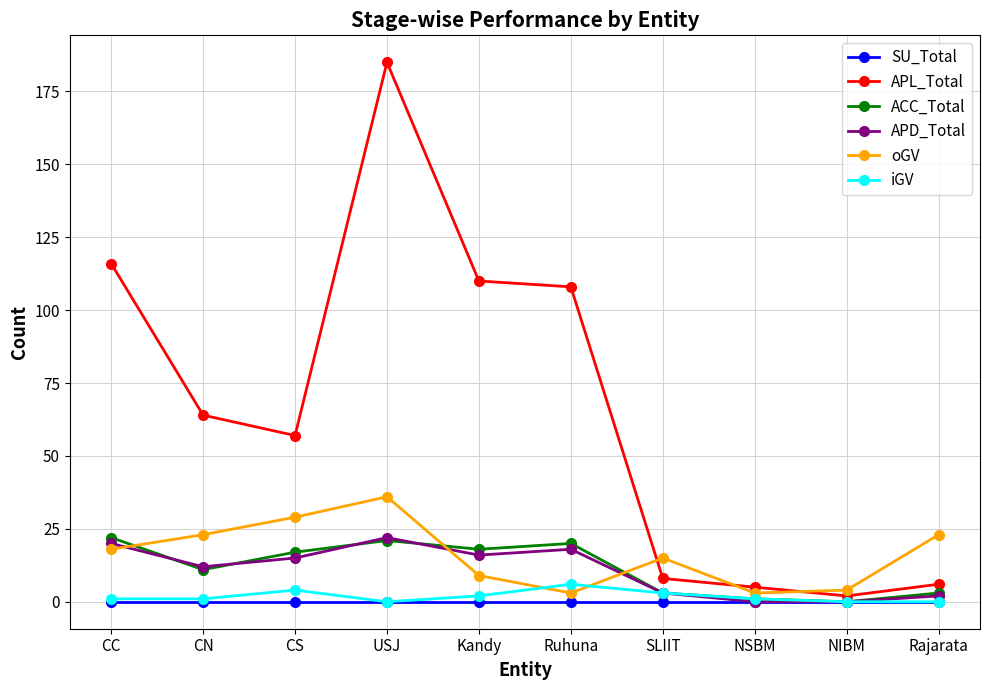

True or false: iGV and APL_Total intersect in this chart.

False